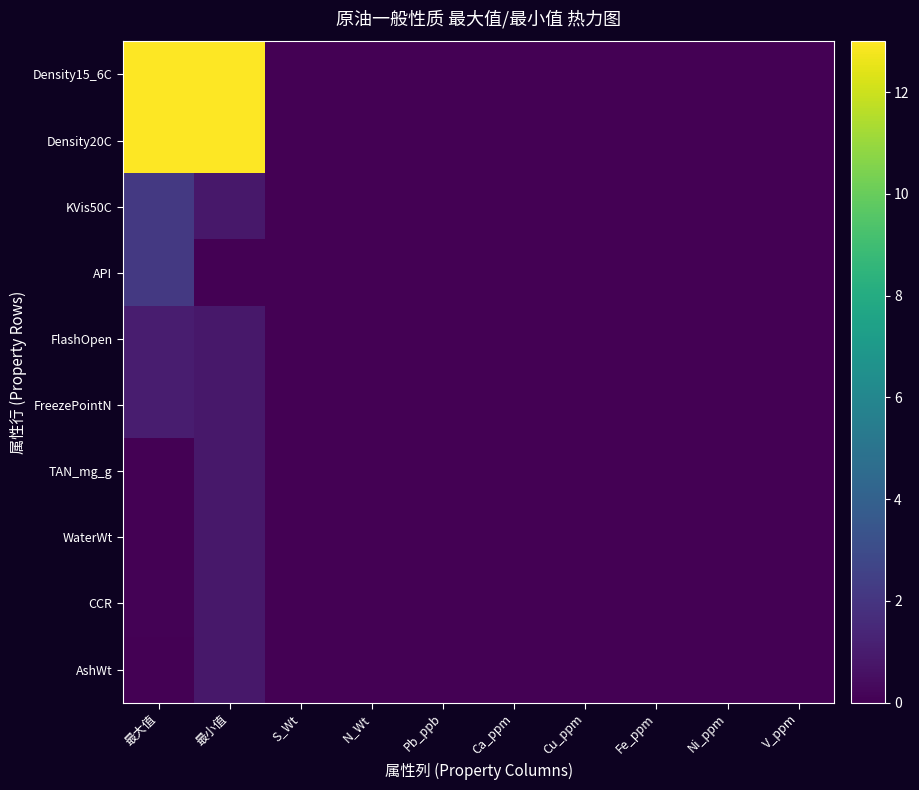

At which category is the sum across all series the highest?

最大值